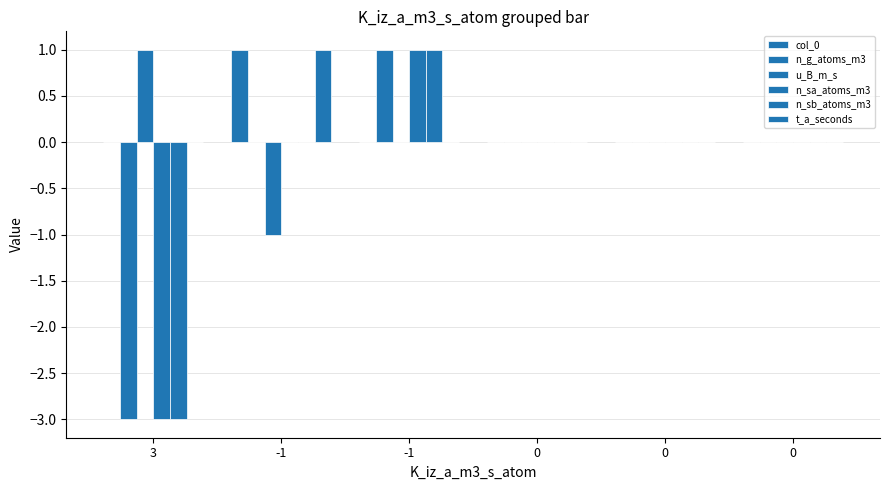

At which label does n_g_atoms_m3 reach its peak?

-1